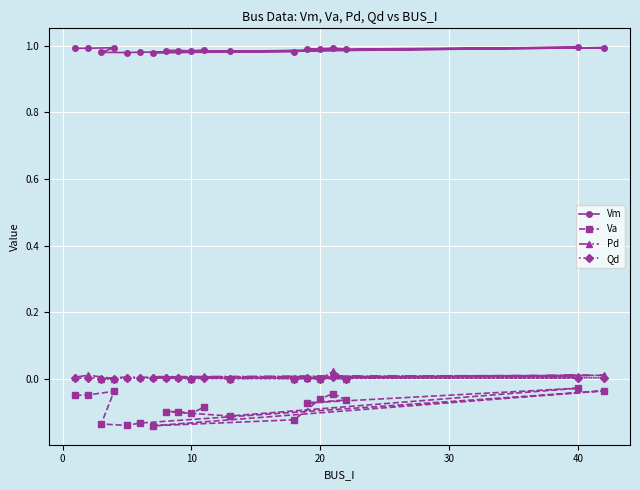

True or false: Va and Qd intersect in this chart.

False